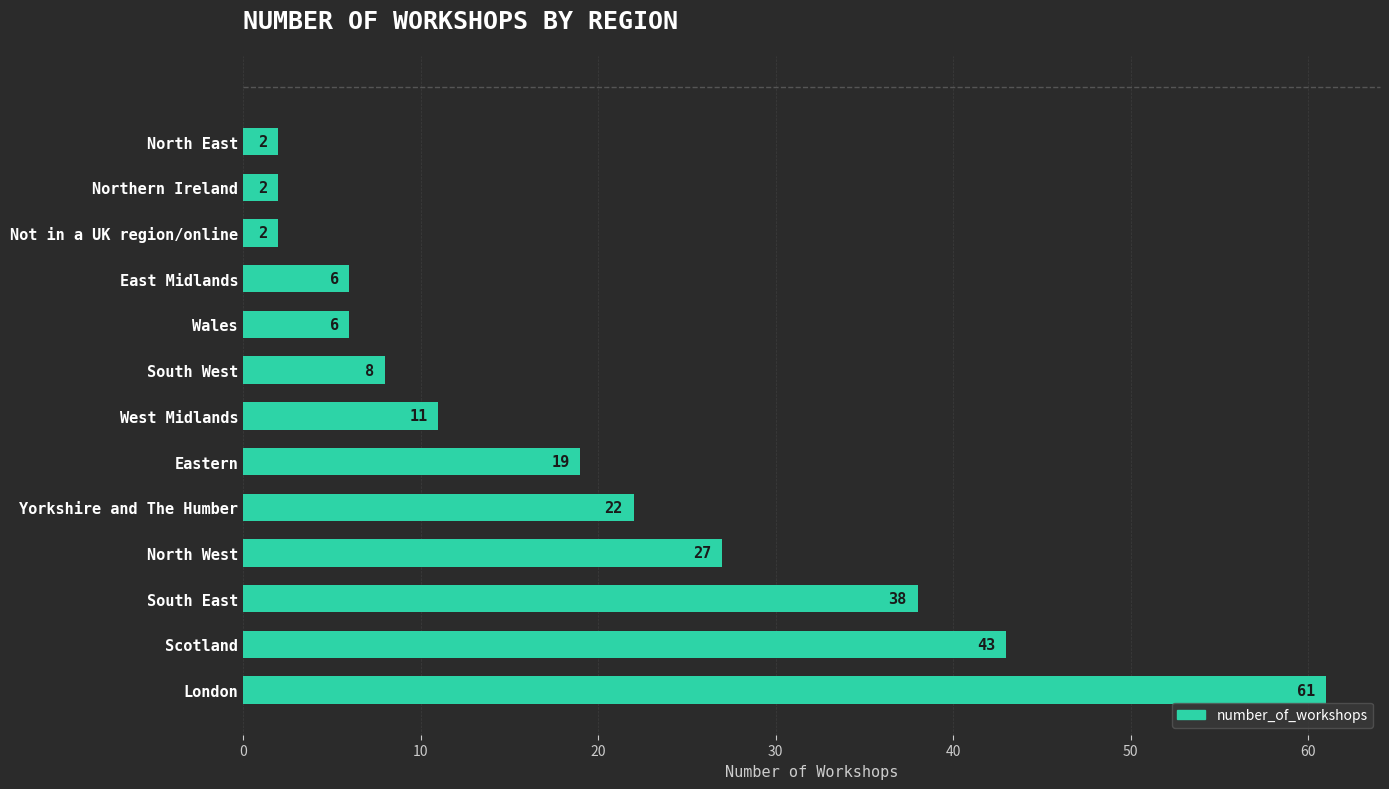

Count the number of data series in this chart.

1